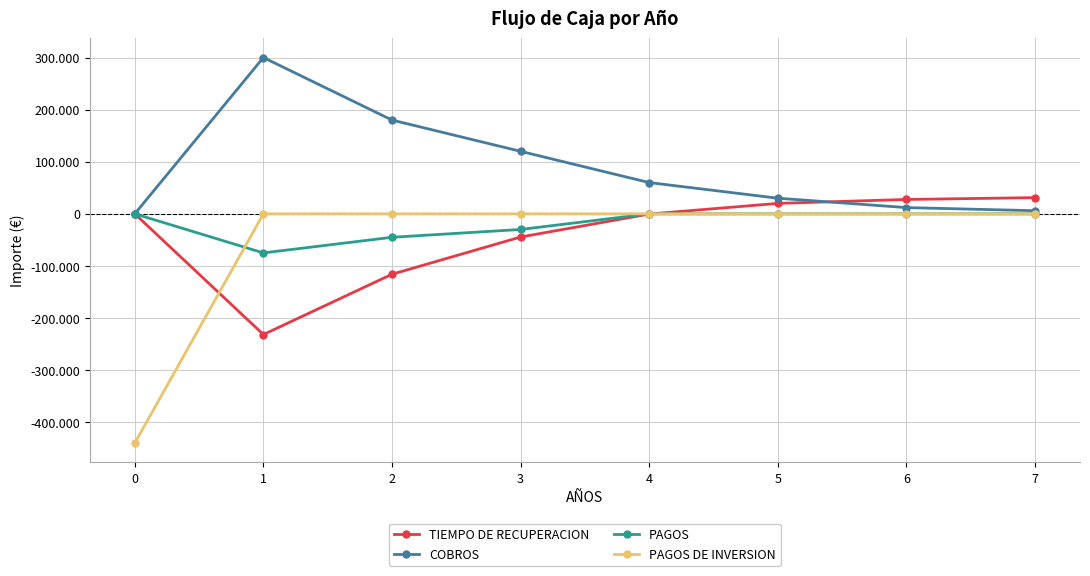

Read the TIEMPO DE RECUPERACION value at 7.

31101.2